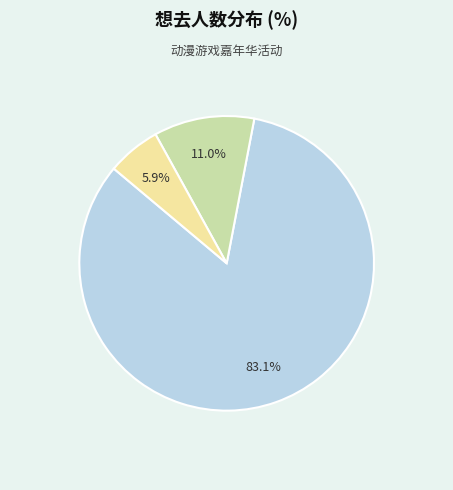

Does any single category account for the majority?

Yes